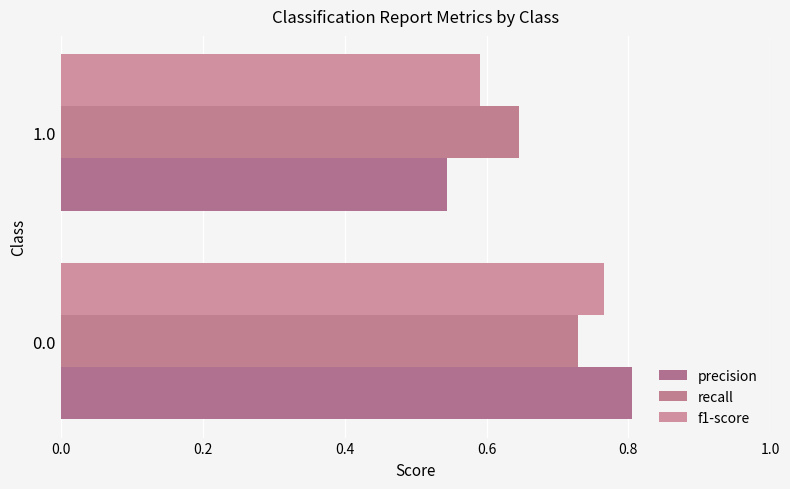

What is the spread (max minus min) of values at 0.0?

0.1